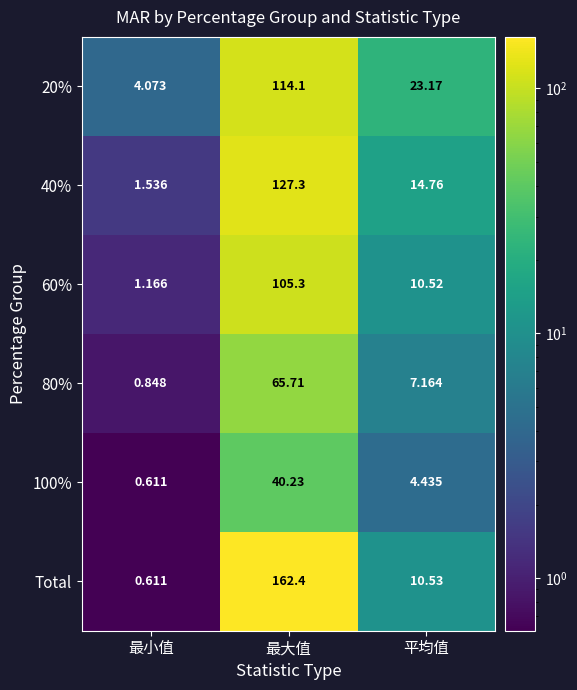

At which category does the chart reach its minimum across all series?

最小值